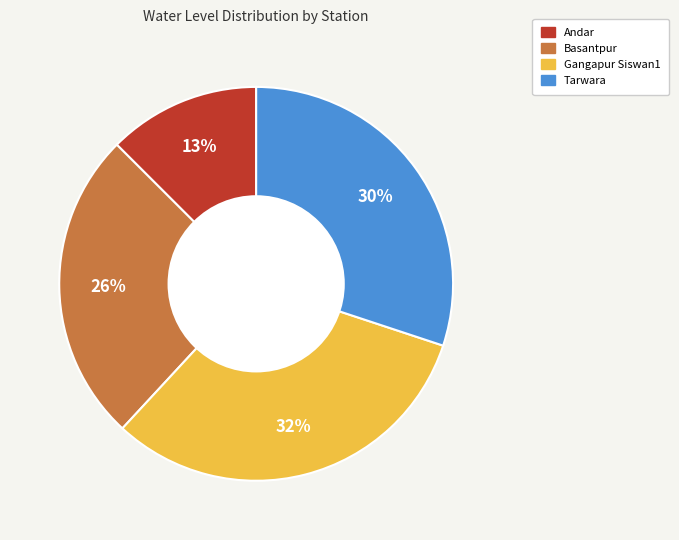

Is Gangapur Siswan1 the majority of the pie?

No